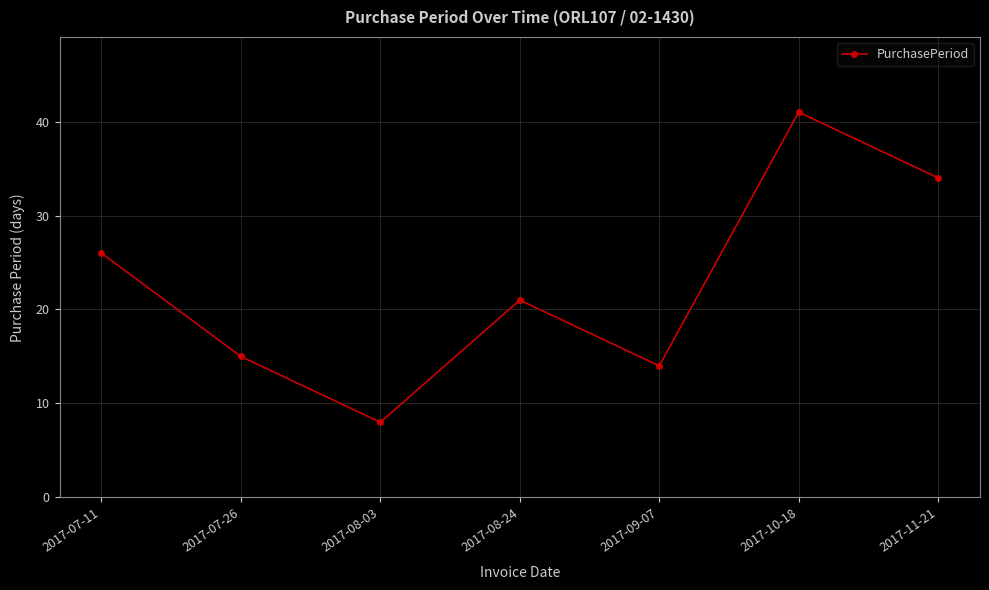

List the labels in order of value, largest first.

2017-10-18, 2017-11-21, 2017-07-11, 2017-08-24, 2017-07-26, 2017-09-07, 2017-08-03